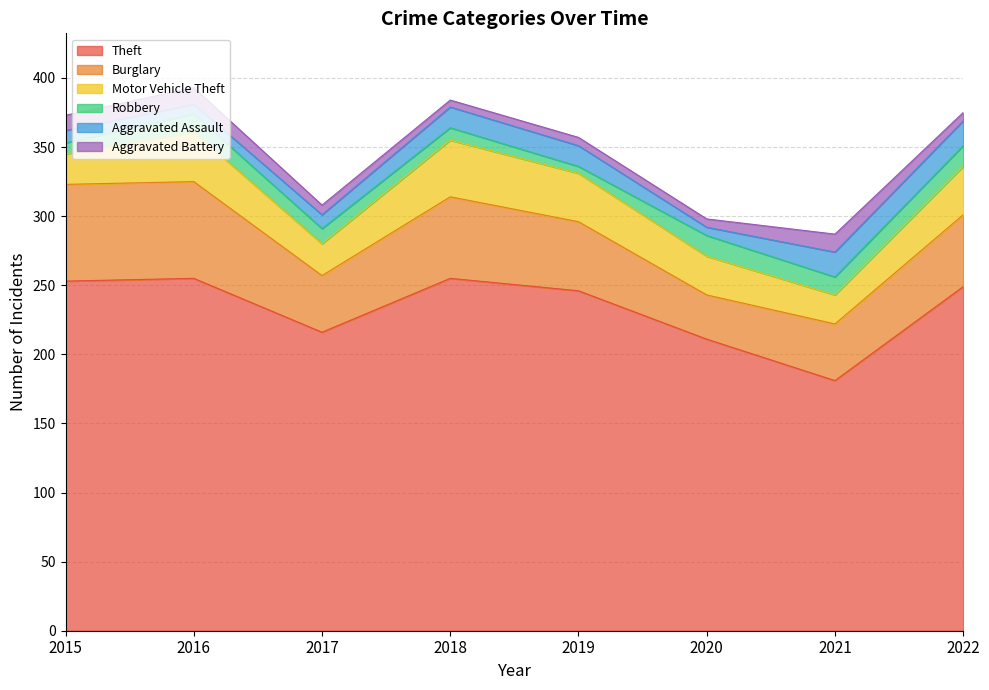

Is it true that Burglary equals 63 at 2021?

False